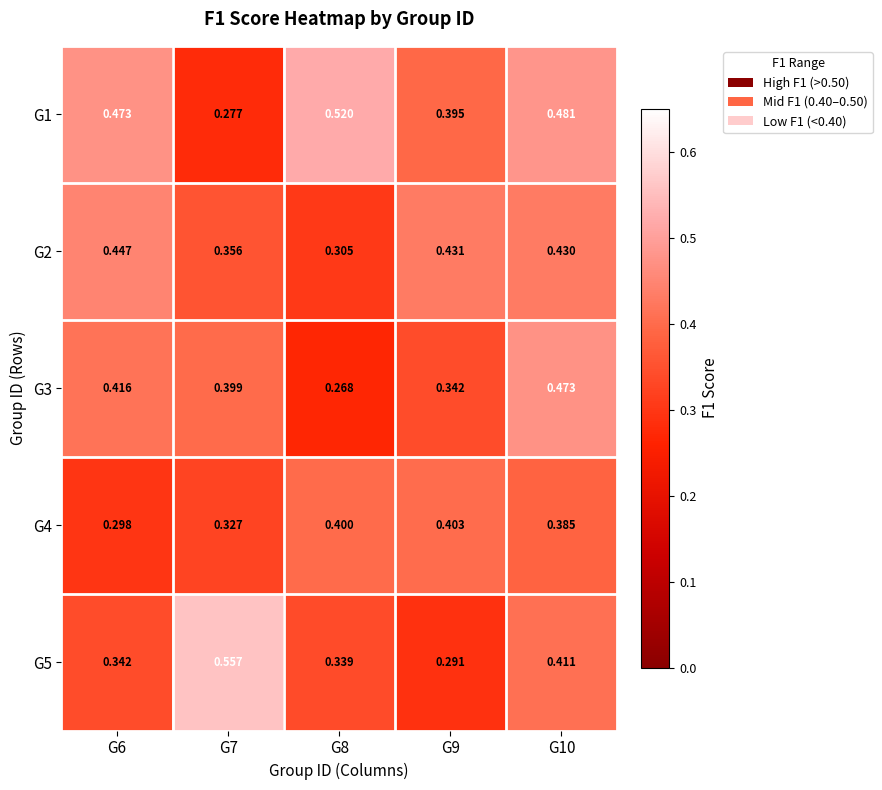

Is the value of G2 at G10 greater than the value of G4 at G10?

Yes